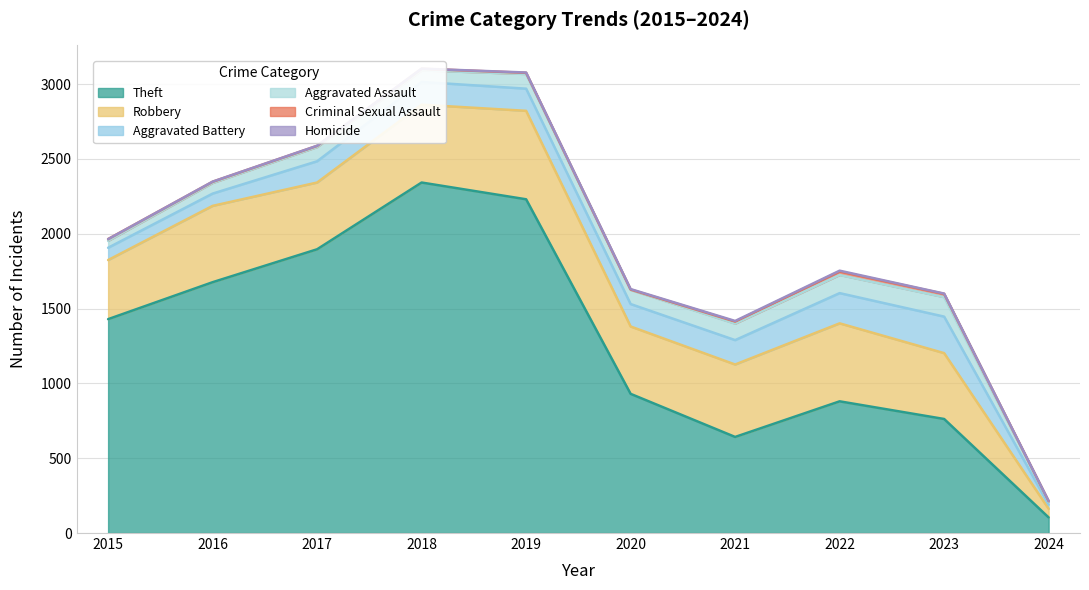

What are all the series names shown in the legend?

Aggravated Assault, Aggravated Battery, Robbery, Theft, Criminal Sexual Assault, Homicide